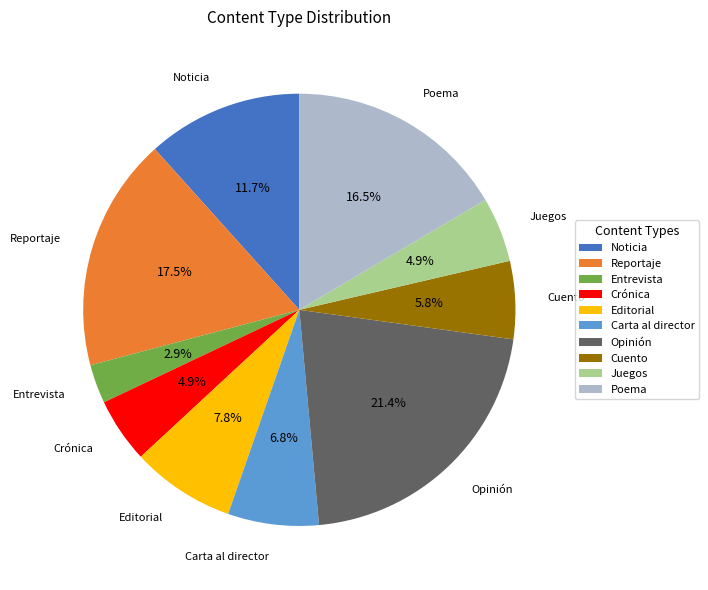

Is the sum of Entrevista and Editorial greater than half?

No